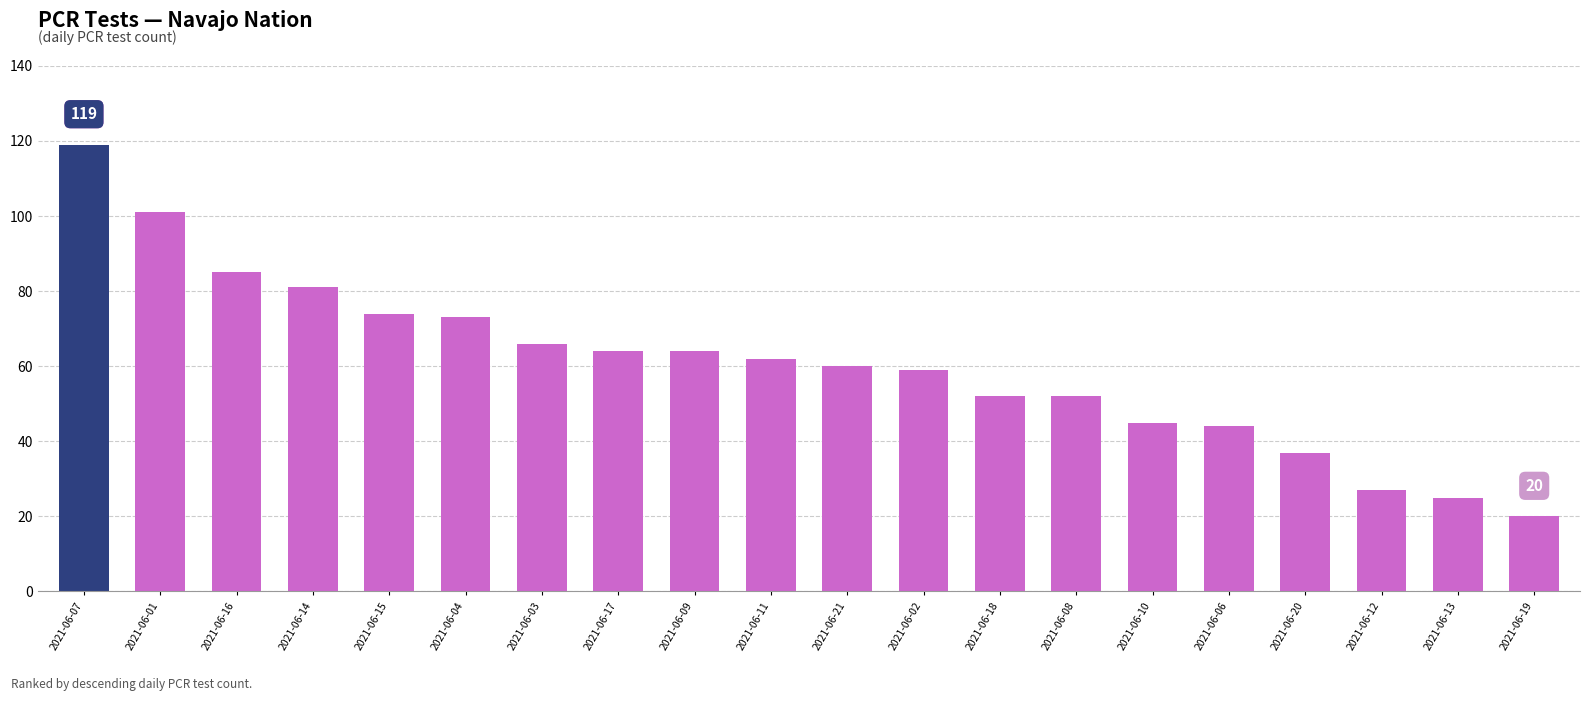

Reading left to right, list all the values displayed in this chart.

119	101	85	81	74	73	66	64	64	62	60	59	52	52	45	44	37	27	25	20